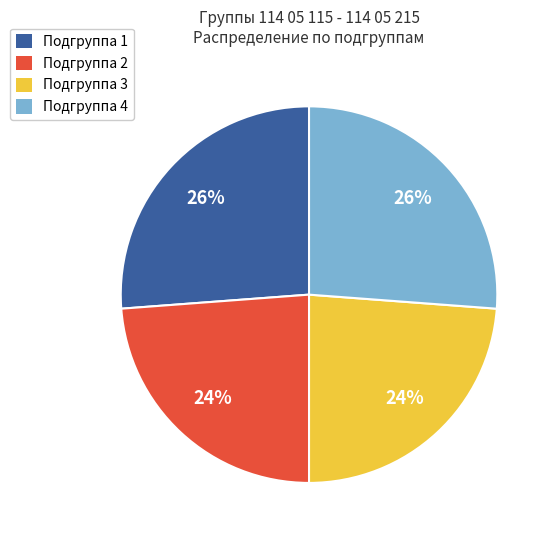

Is there any slice that represents more than half of the pie?

No